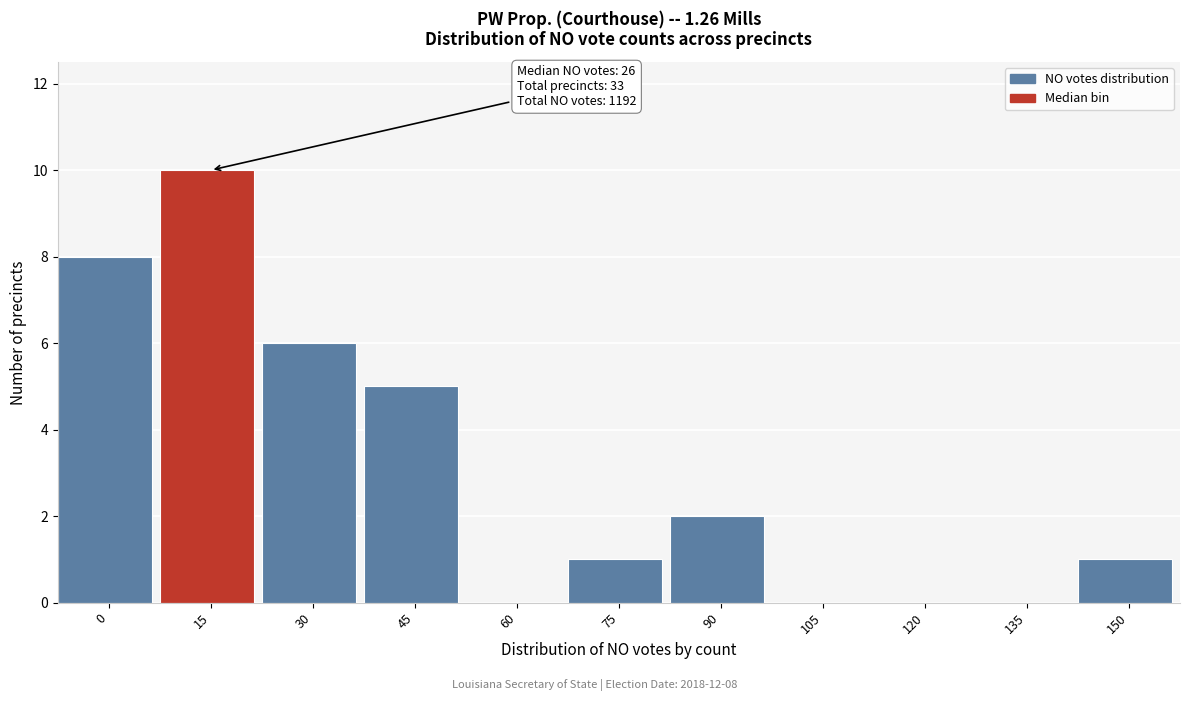

Reading left to right, extract all data points from this chart.

0=8	15=10	30=6	45=5	60=0	75=1	90=2	105=0	120=0	135=0	150=1